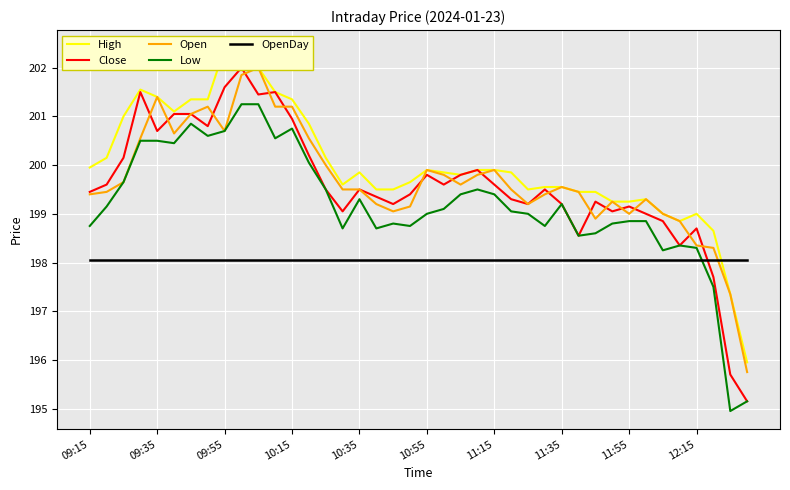

Where does the High series first go above 199?

09:15